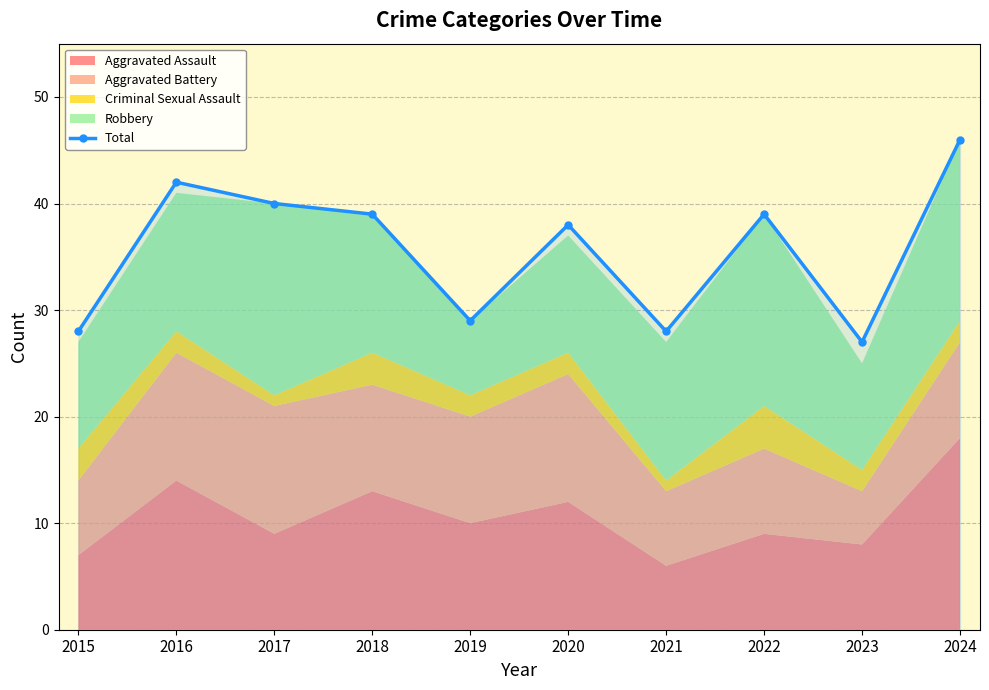

What is the minimum value shown in the chart?

27